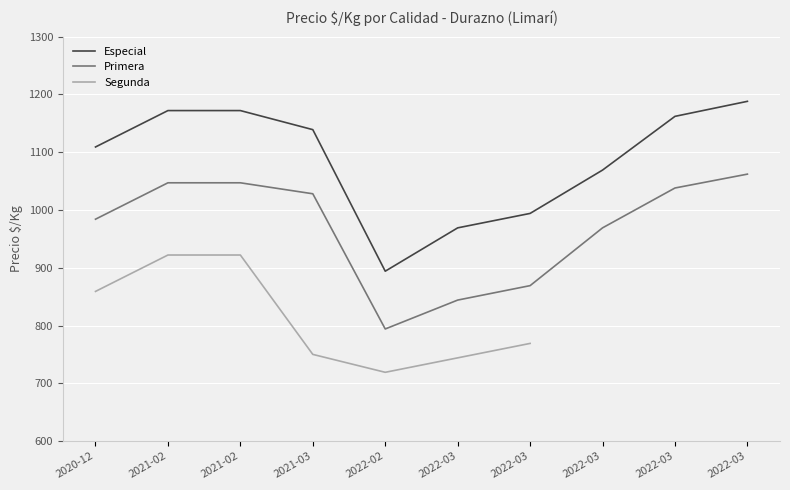

How many interior local valleys does the Especial series have?

1